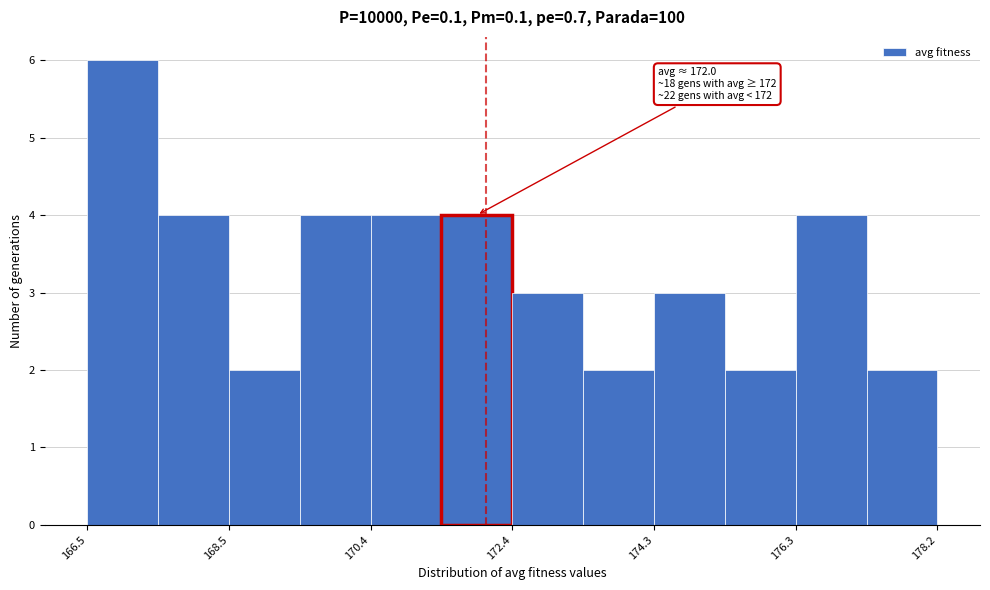

Over which range of the x-axis is the bar tallest?

166.6 to 167.4